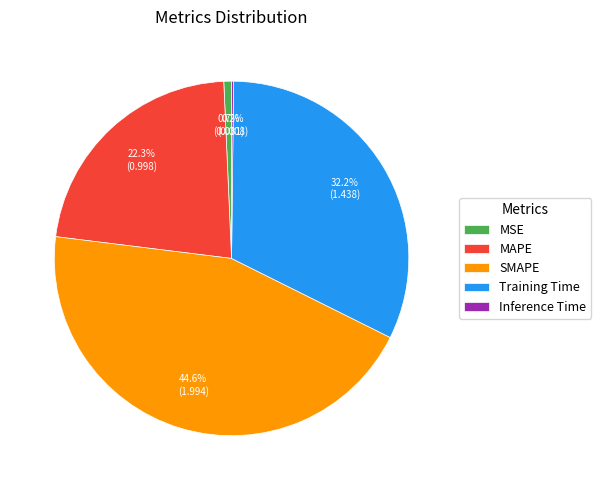

Does SMAPE account for over 50% of the chart?

No